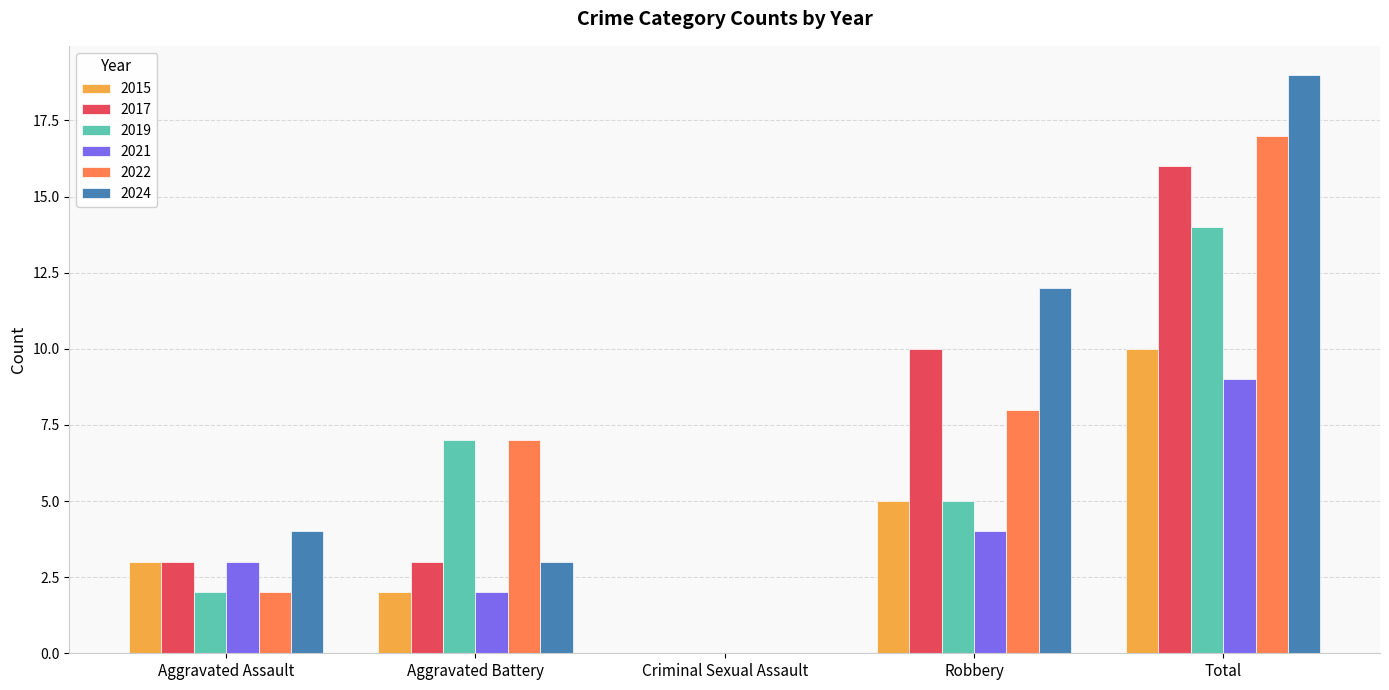

What value does the 2017 series have at Total?

16